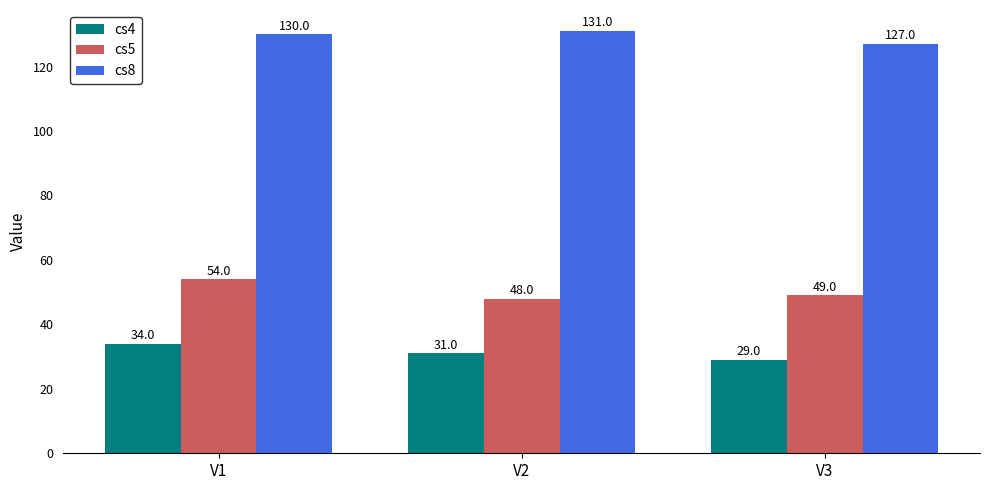

Reading right to left, what are all the values shown in this chart?

cs4: V3=29	V2=31	V1=34
cs5: V3=49	V2=48	V1=54
cs8: V3=127	V2=131	V1=130